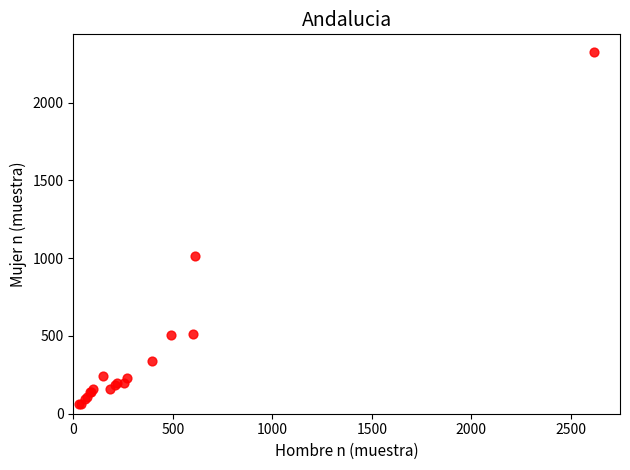

What Y value in the scatter plot is closest to 1194?

1013